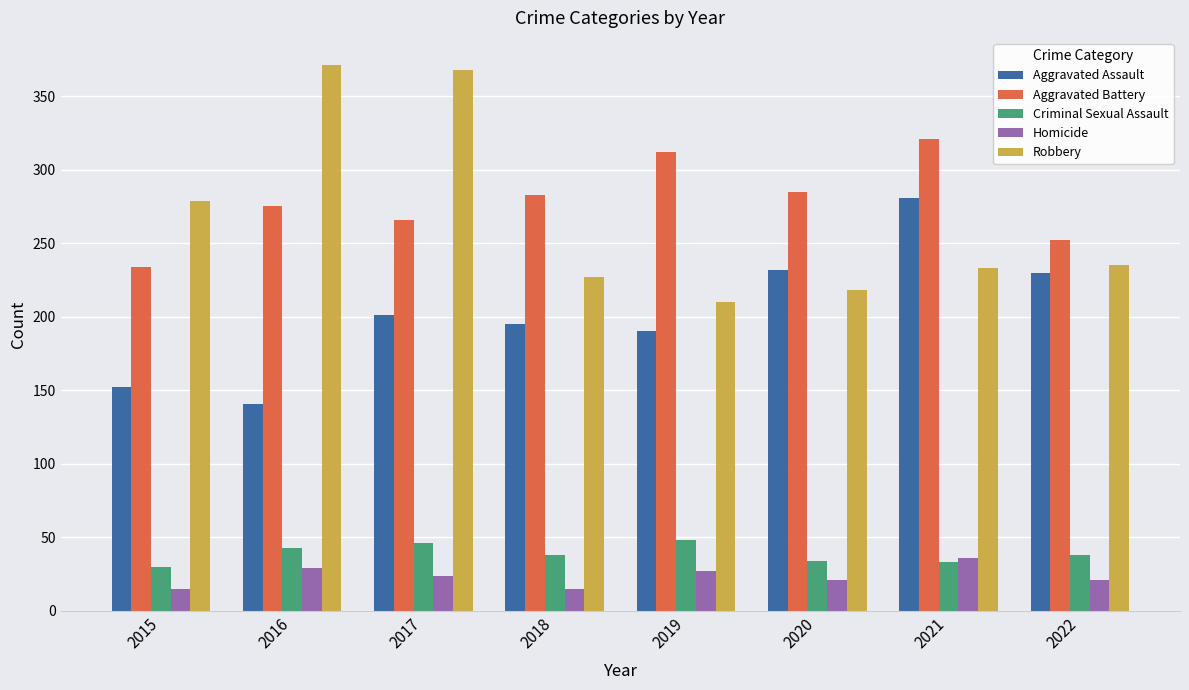

At which label is Robbery closest to 290?

2015